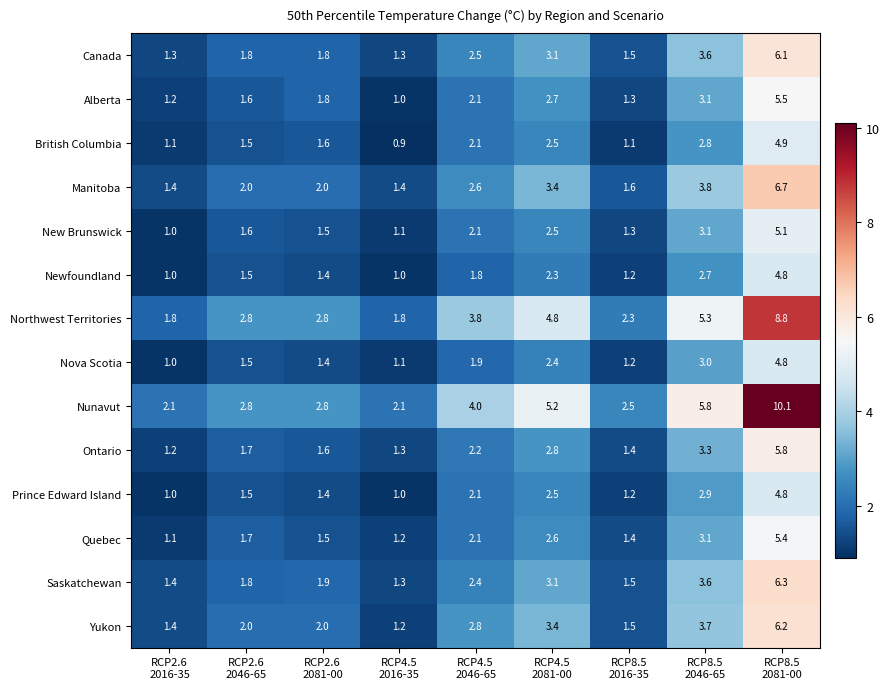

Which series has the widest spread of values?

Nunavut